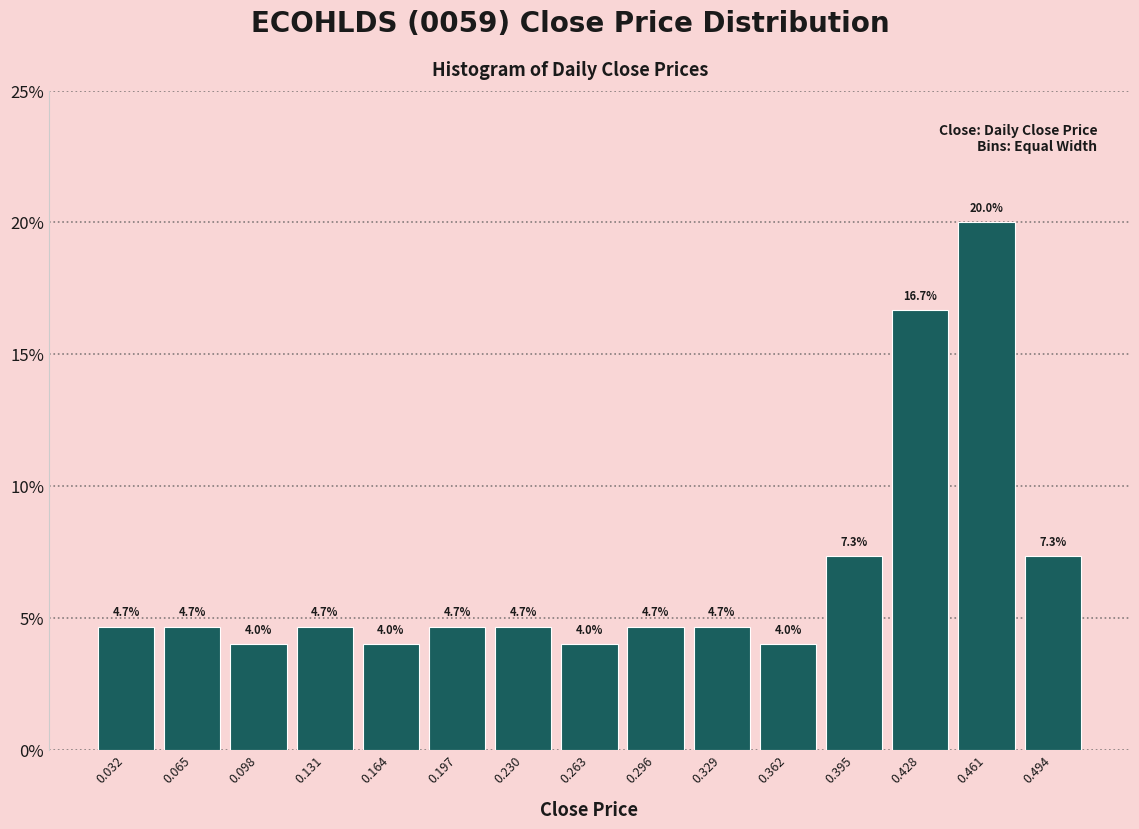

Reading left to right, transcribe this chart: for each bar, give the range it covers on the x-axis and its height. The bar edges are not printed on the chart, so give them approximately, as read against the axis.

0.015 to 0.048: 4.7
0.048 to 0.081: 4.7
0.081 to 0.114: 4.0
0.114 to 0.147: 4.7
0.147 to 0.180: 4.0
0.180 to 0.213: 4.7
0.213 to 0.246: 4.7
0.246 to 0.279: 4.0
0.279 to 0.312: 4.7
0.312 to 0.345: 4.7
0.345 to 0.378: 4.0
0.378 to 0.411: 7.3
0.411 to 0.444: 16.7
0.444 to 0.477: 20.0
0.477 to 0.510: 7.3